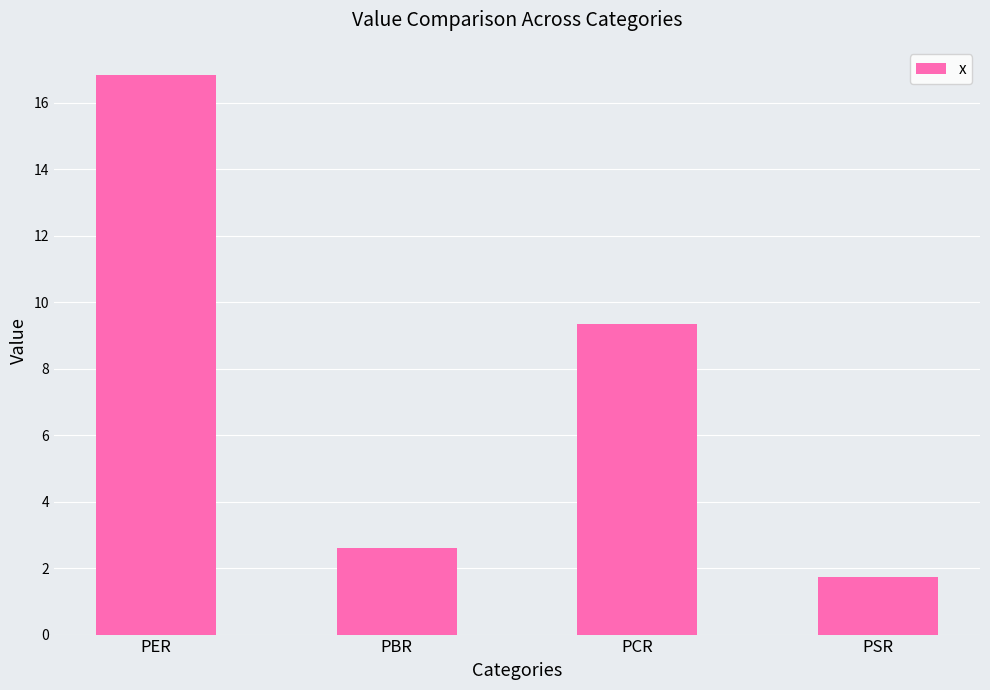

How many categories are shown in the chart?

4